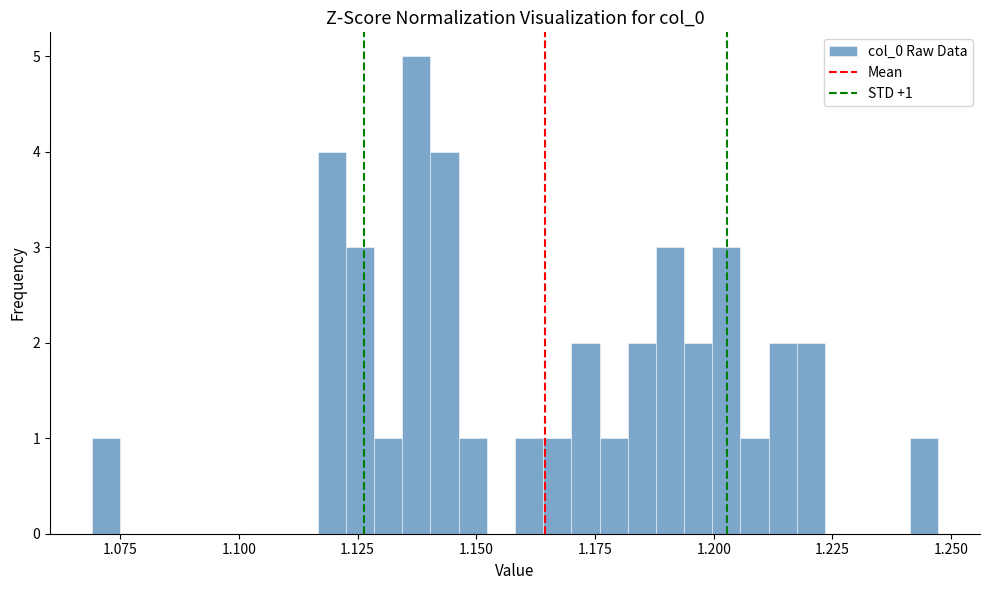

Read against the x-axis, roughly where is the centre of the tallest bar?

1.135